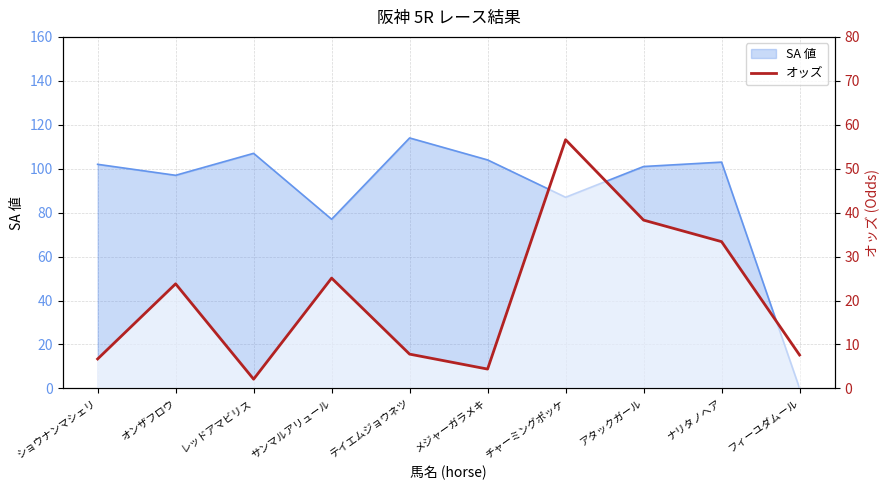

What is the minimum value shown in the chart?

2.1